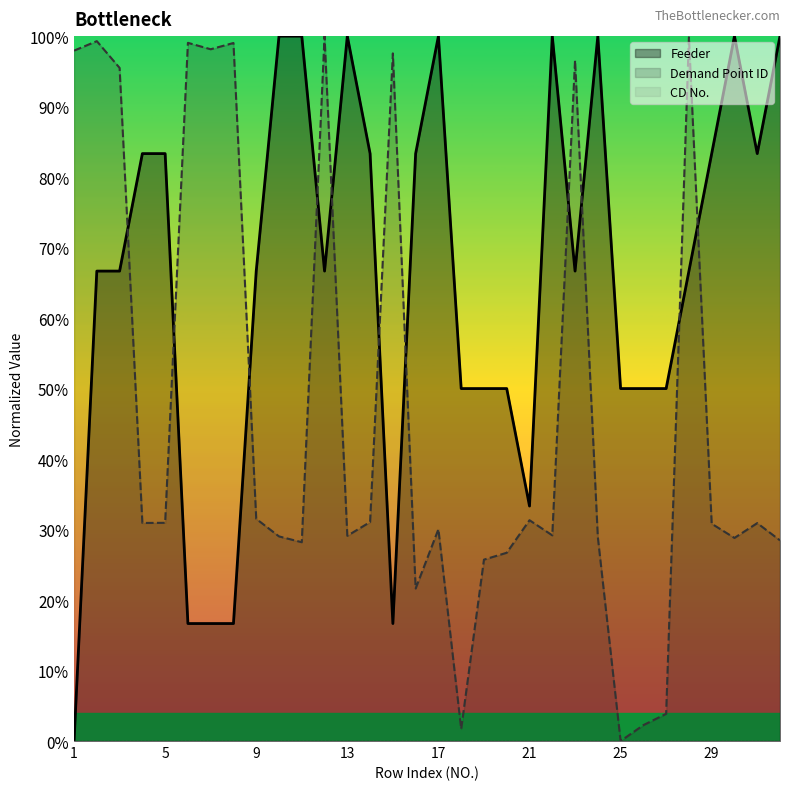

What is the total value across all series at 31?

1.1